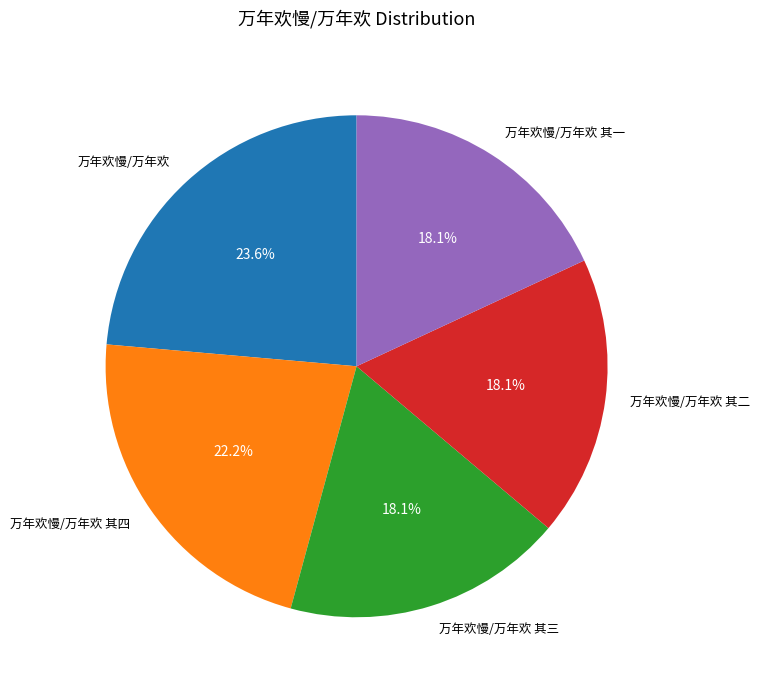

The 万年欢慢/万年欢 slice represents 24% of the pie. True or false?

True